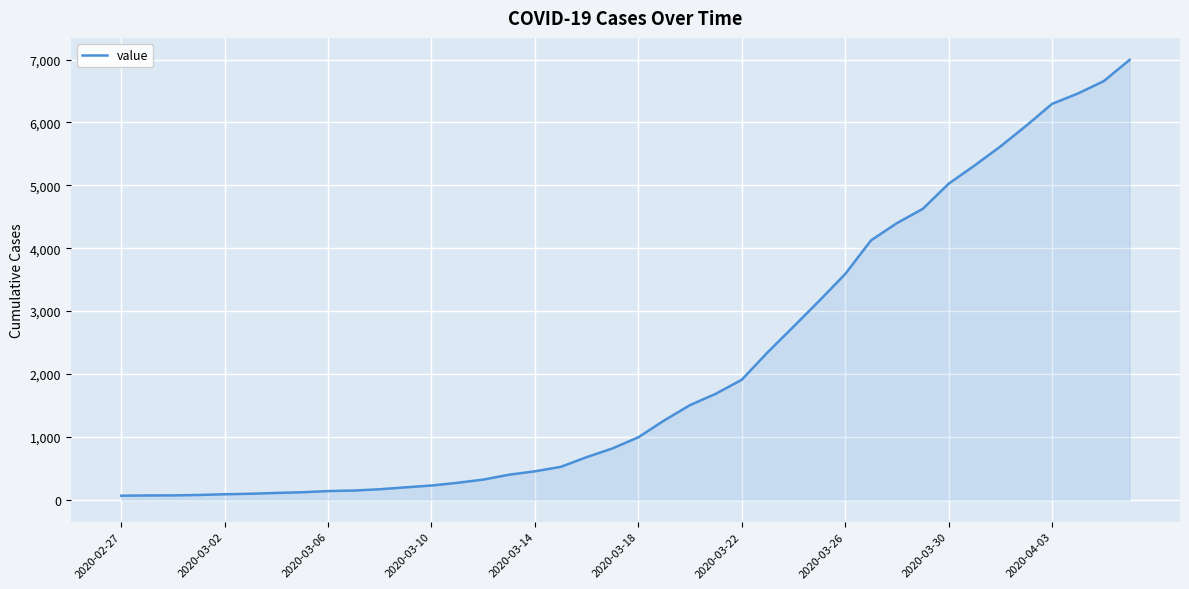

What is the maximum value shown in the chart?

6995